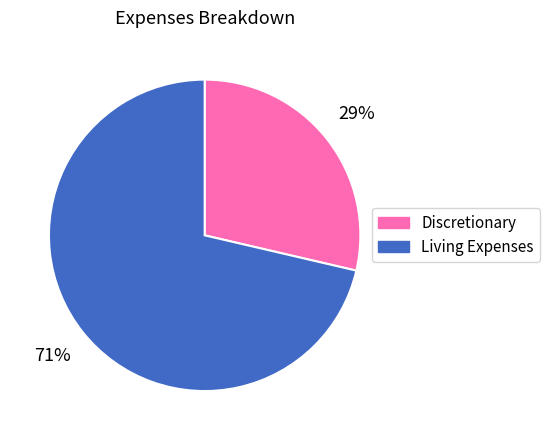

Which slice represents more than half of the pie?

Living Expenses